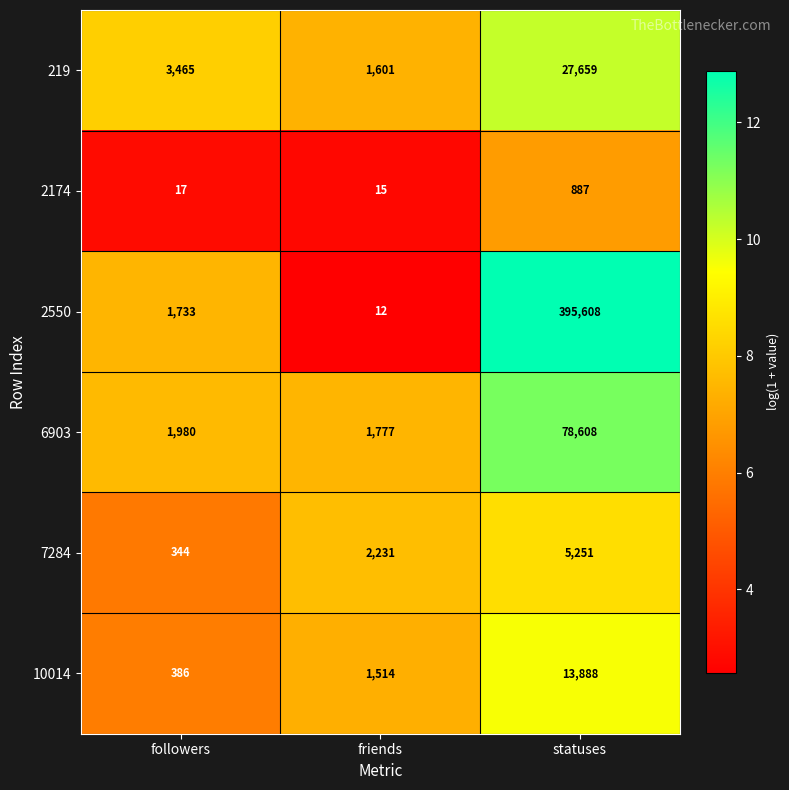

What is the sum of the 7284 values at followers and statuses?

5595